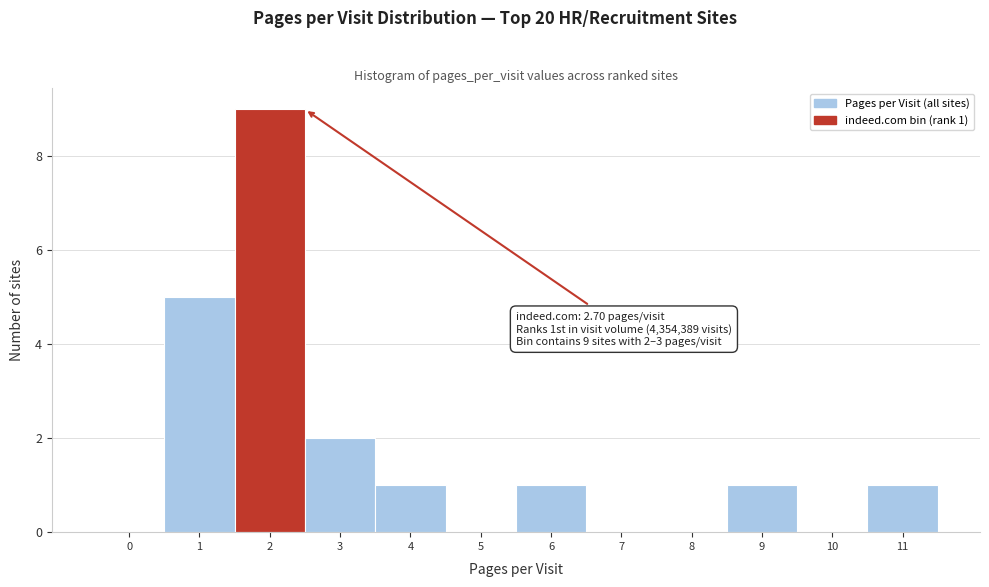

Reading left to right, list all the values displayed in this chart.

0=0	1=5	2=9	3=2	4=1	5=0	6=1	7=0	8=0	9=1	10=0	11=1